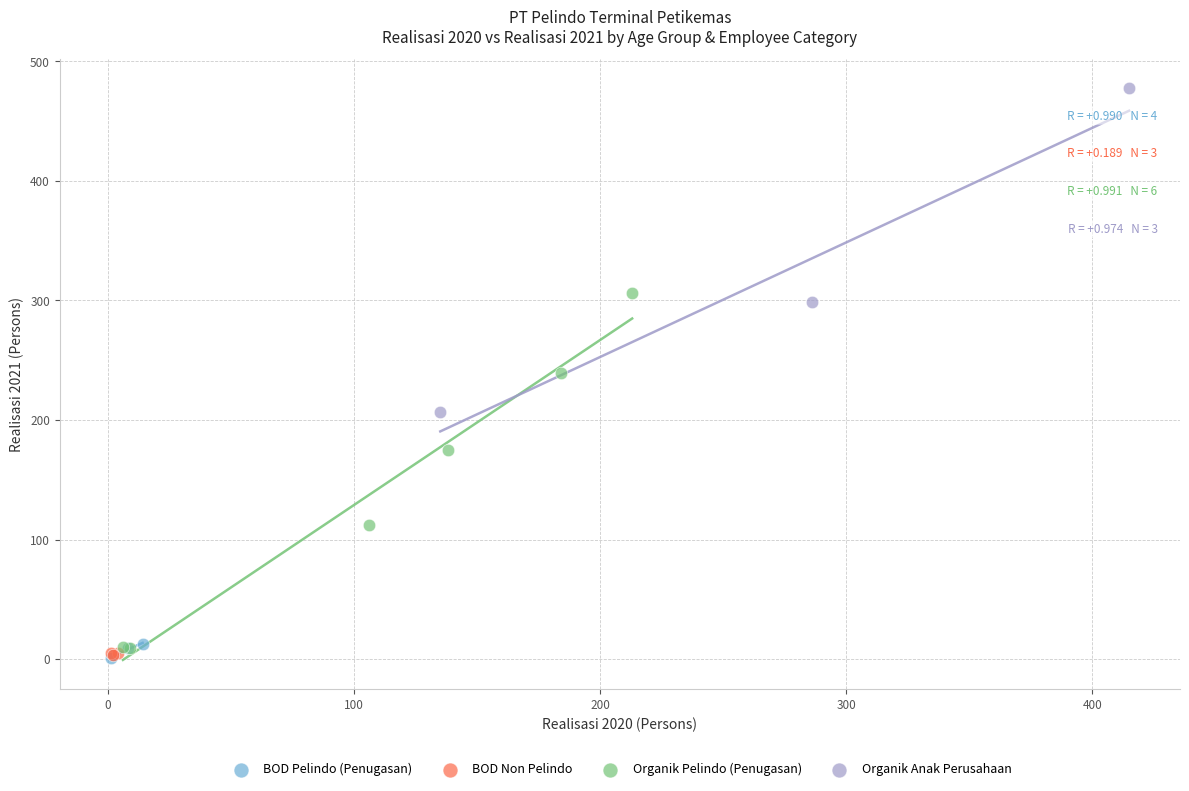

Which series reaches the maximum Y coordinate?

Organik Anak Perusahaan